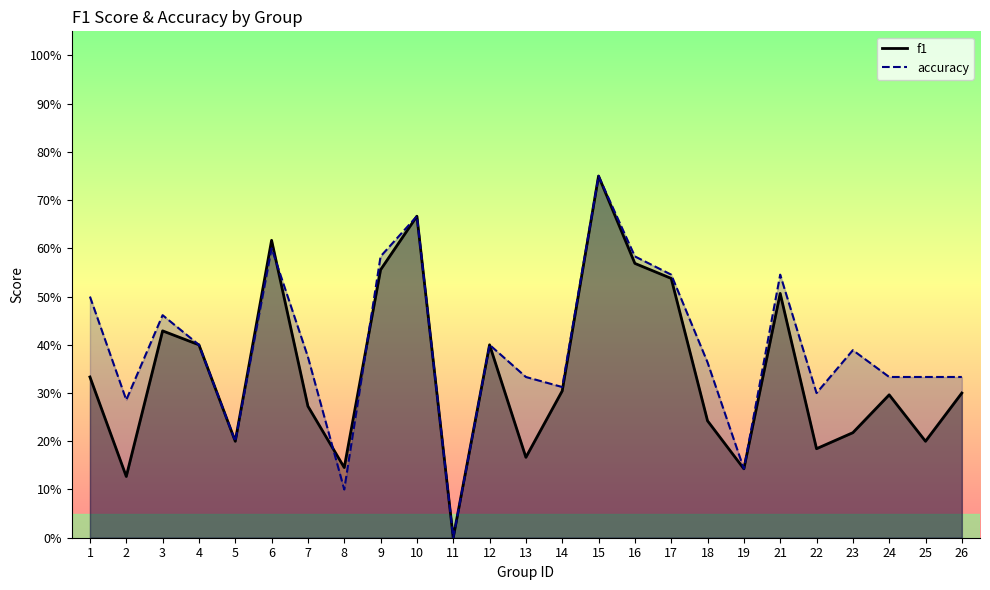

In f1, how many points are higher than both neighbors (excluding endpoints)?

7